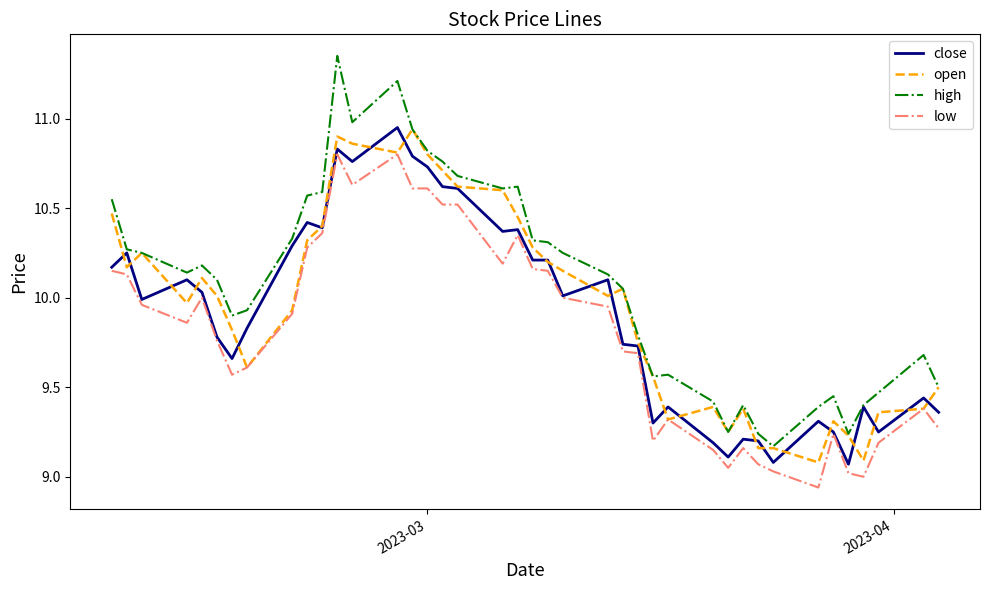

What is the sum of all high values?

403.4